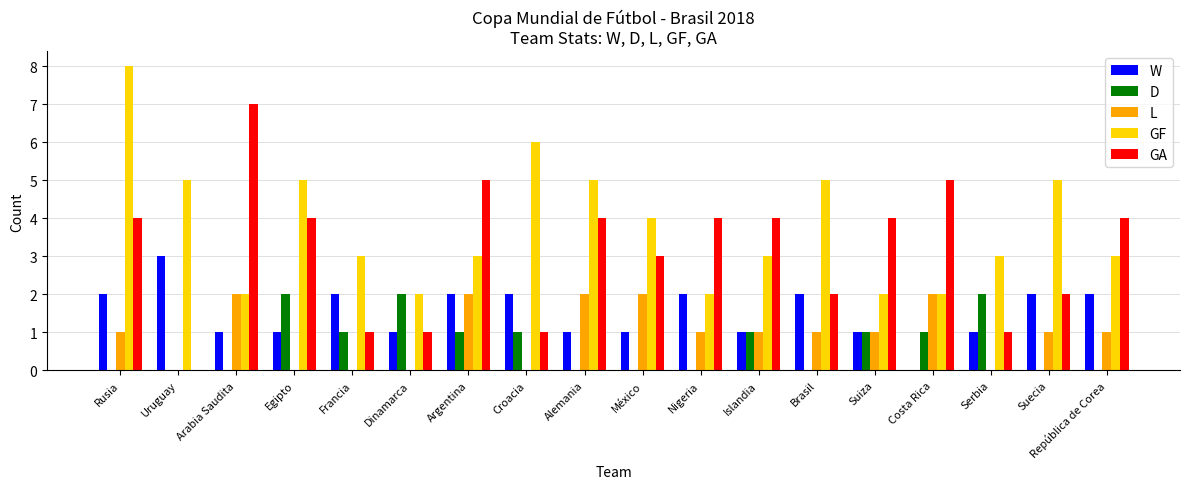

What is the sum of all W values?

27